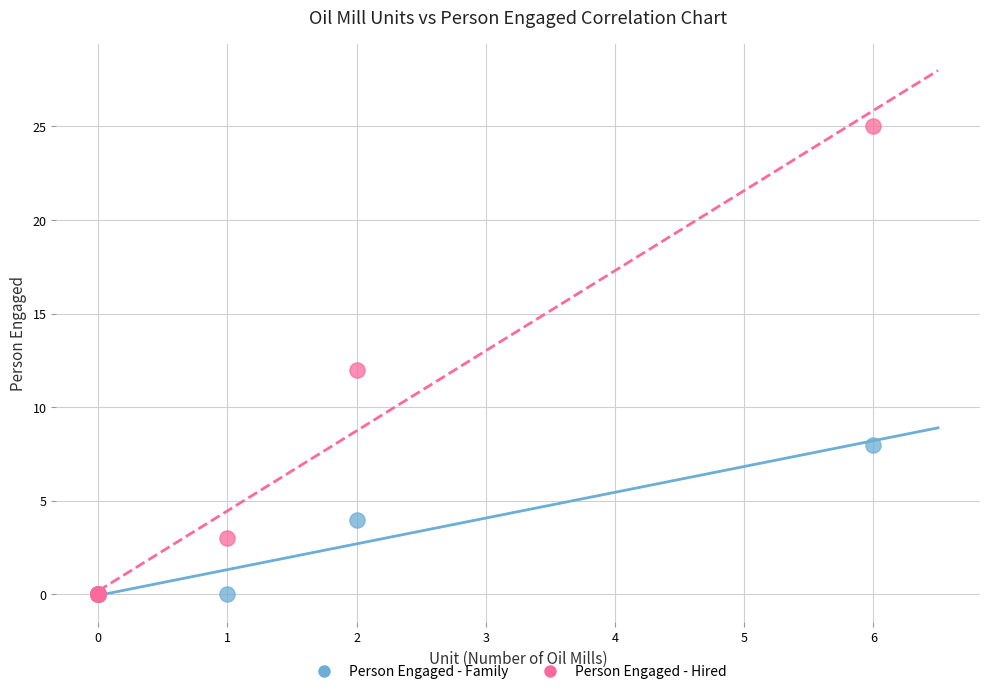

Which series has the largest Y range (max minus min)?

Person Engaged - Hired